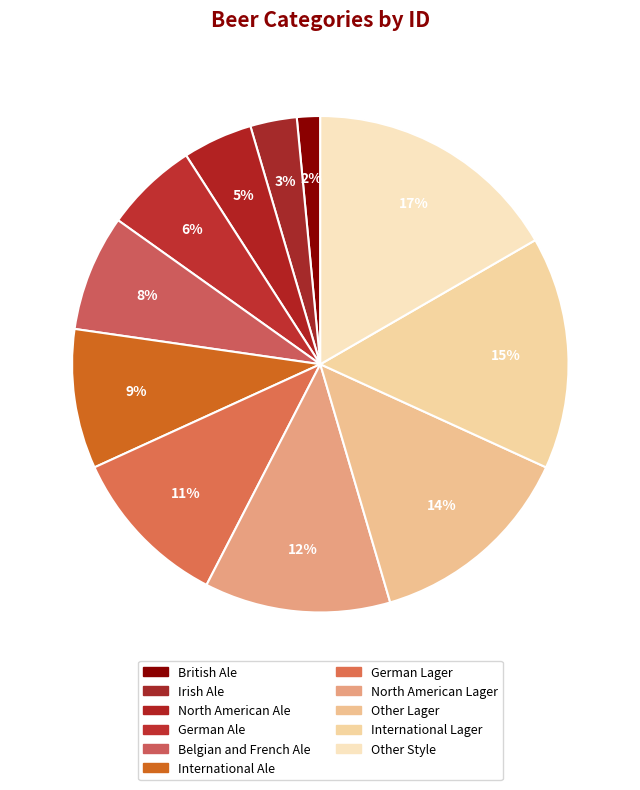

To the nearest percent, what portion does Irish Ale represent?

3%